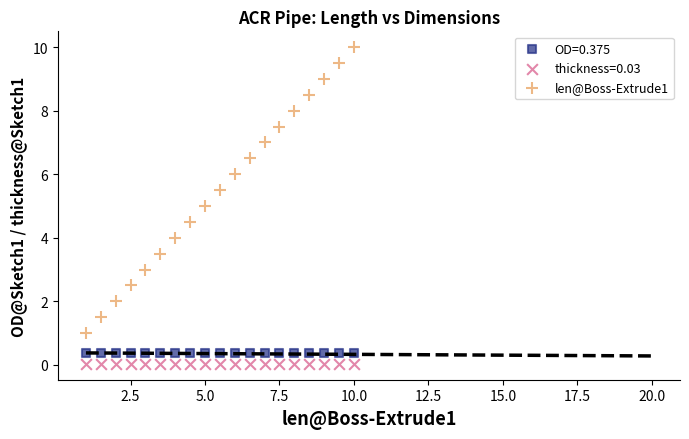

Which series contains the highest Y value?

len@Boss-Extrude1